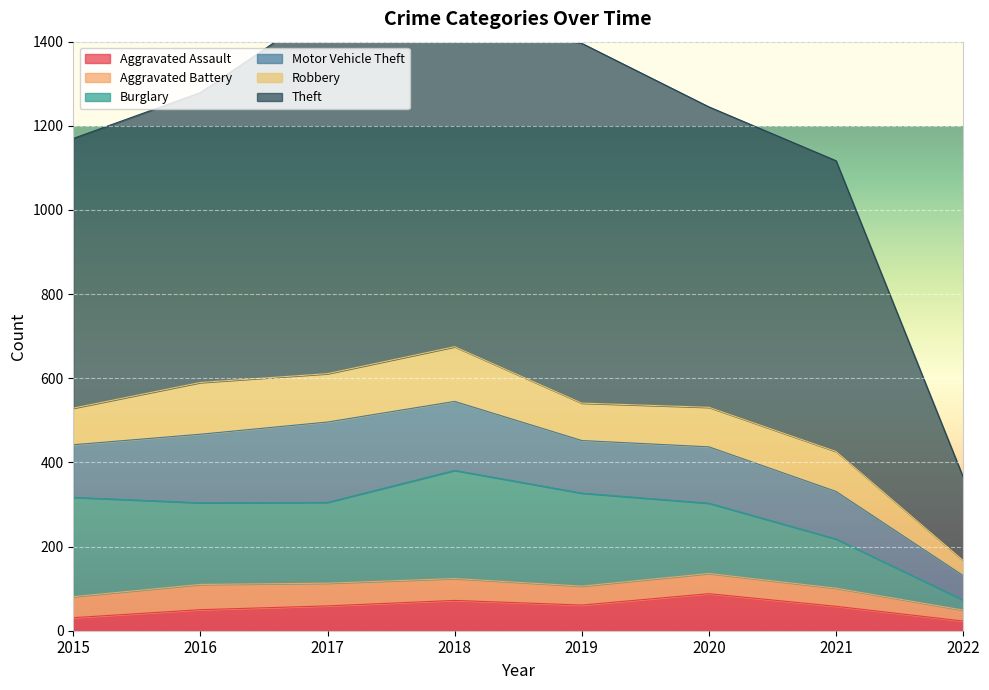

Count the number of categories in the chart.

8